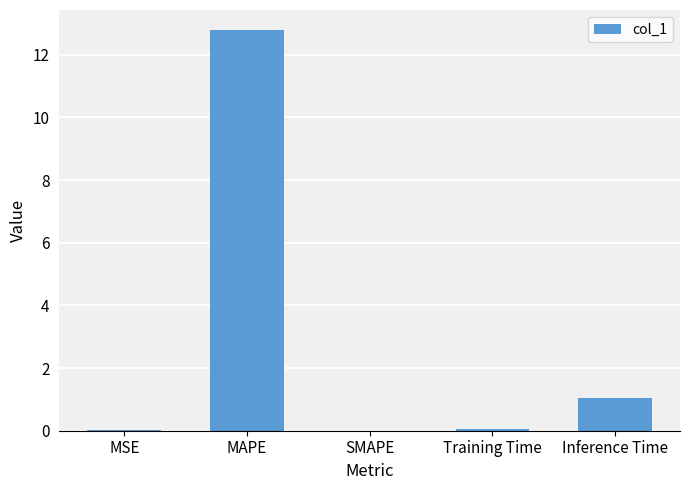

Where is the data nearest to the value 6?

Inference Time